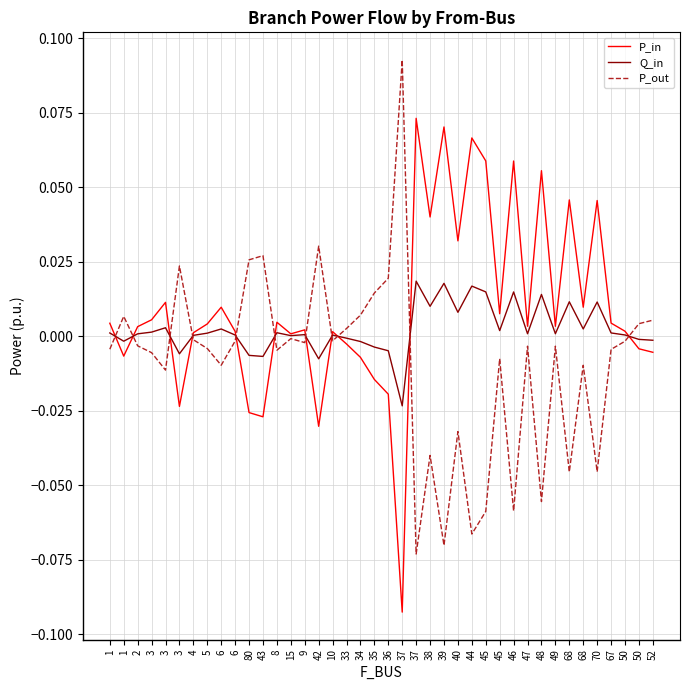

Which category has the lowest value in the Q_in series?

37